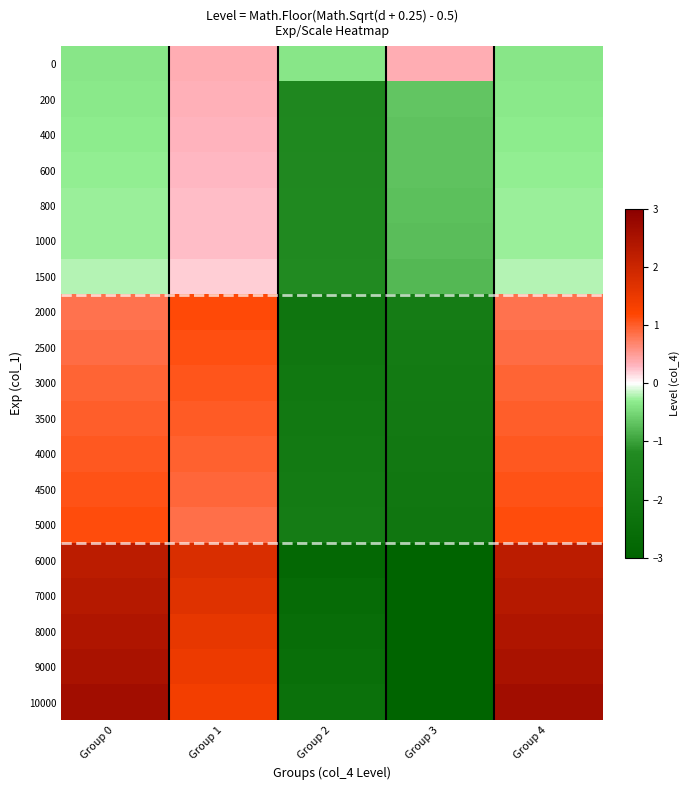

At which category is the sum across all series the highest?

Group 0